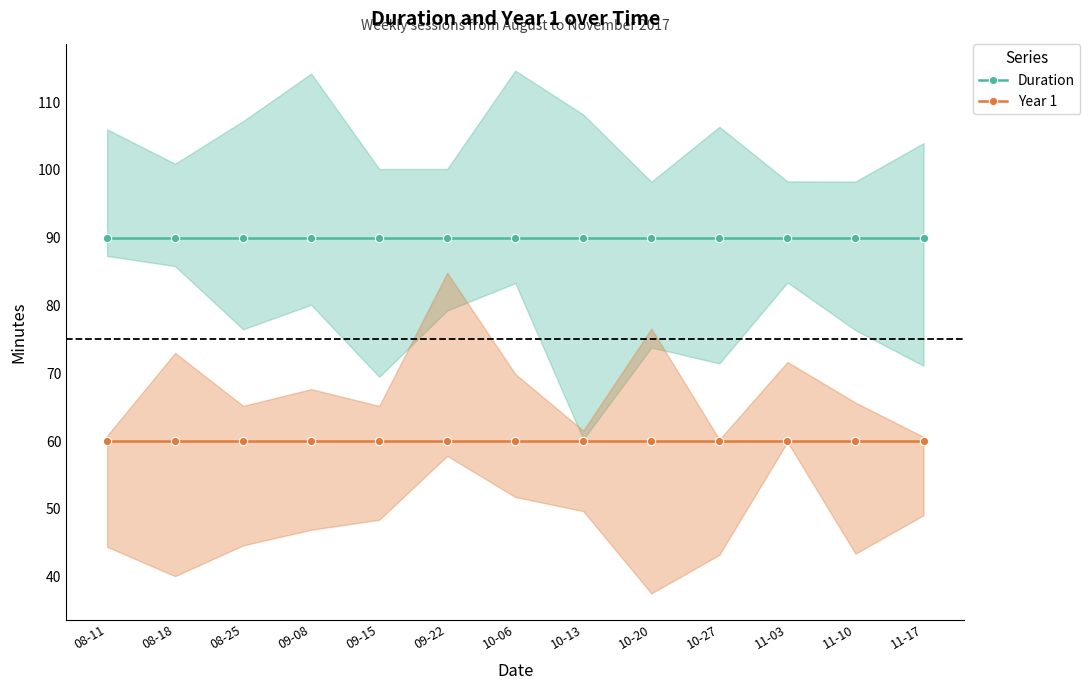

What is the average value of the Duration series?

90